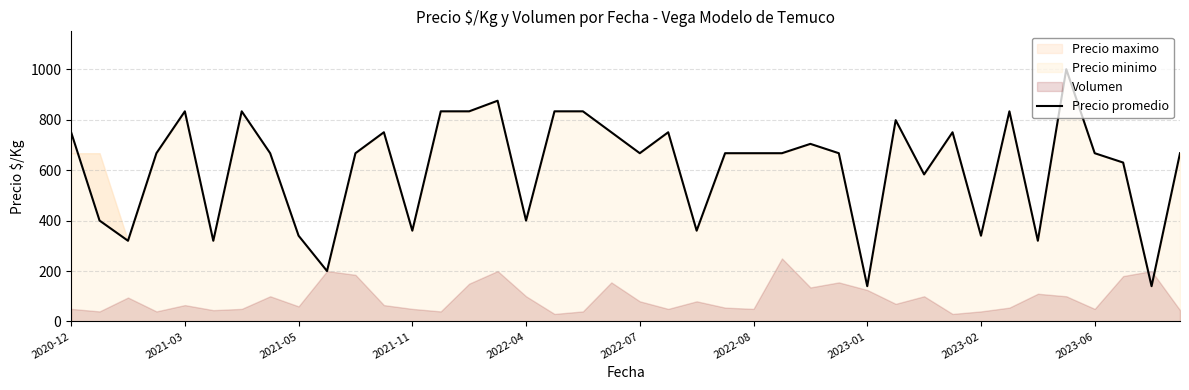

What is the lowest value of the Precio promedio series?

140